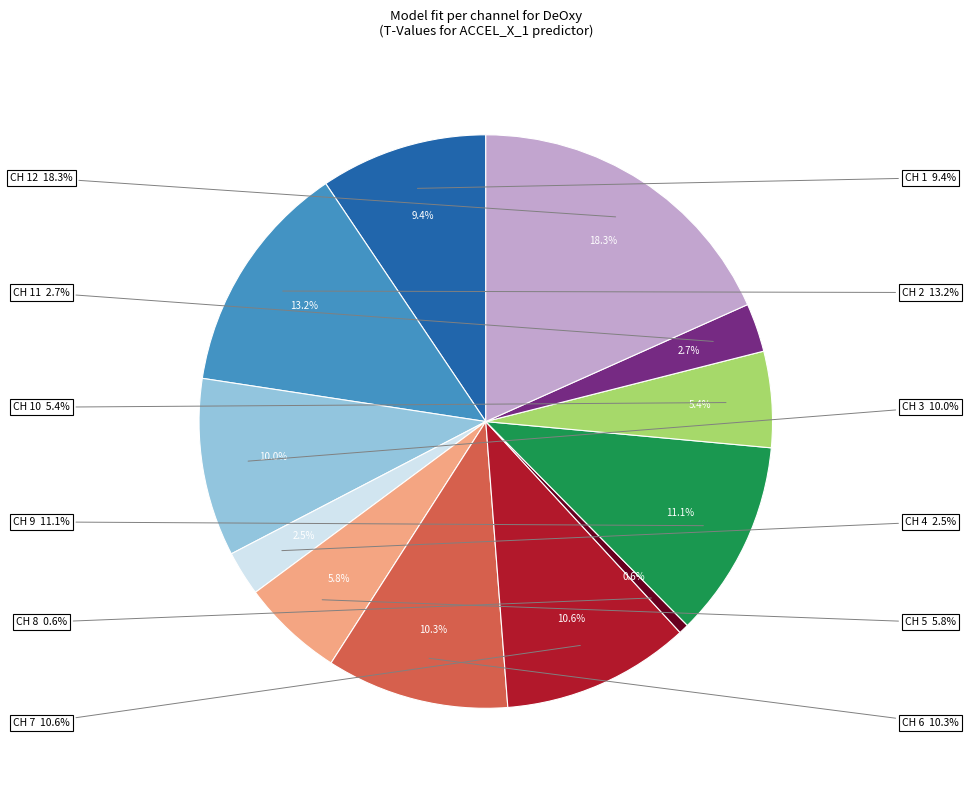

Which slice is the smallest?

CH 8